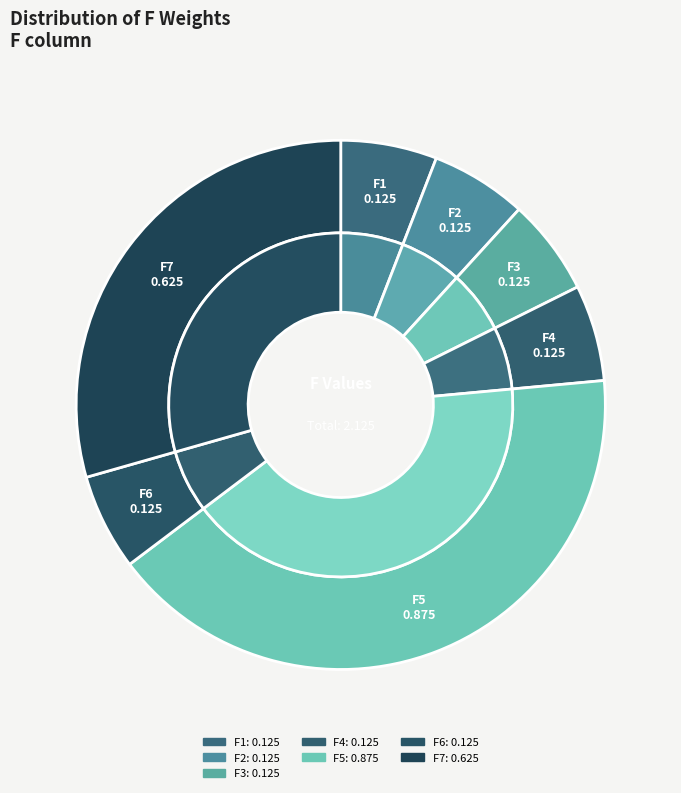

To the nearest percent, what percentage of the pie is F3?

6%